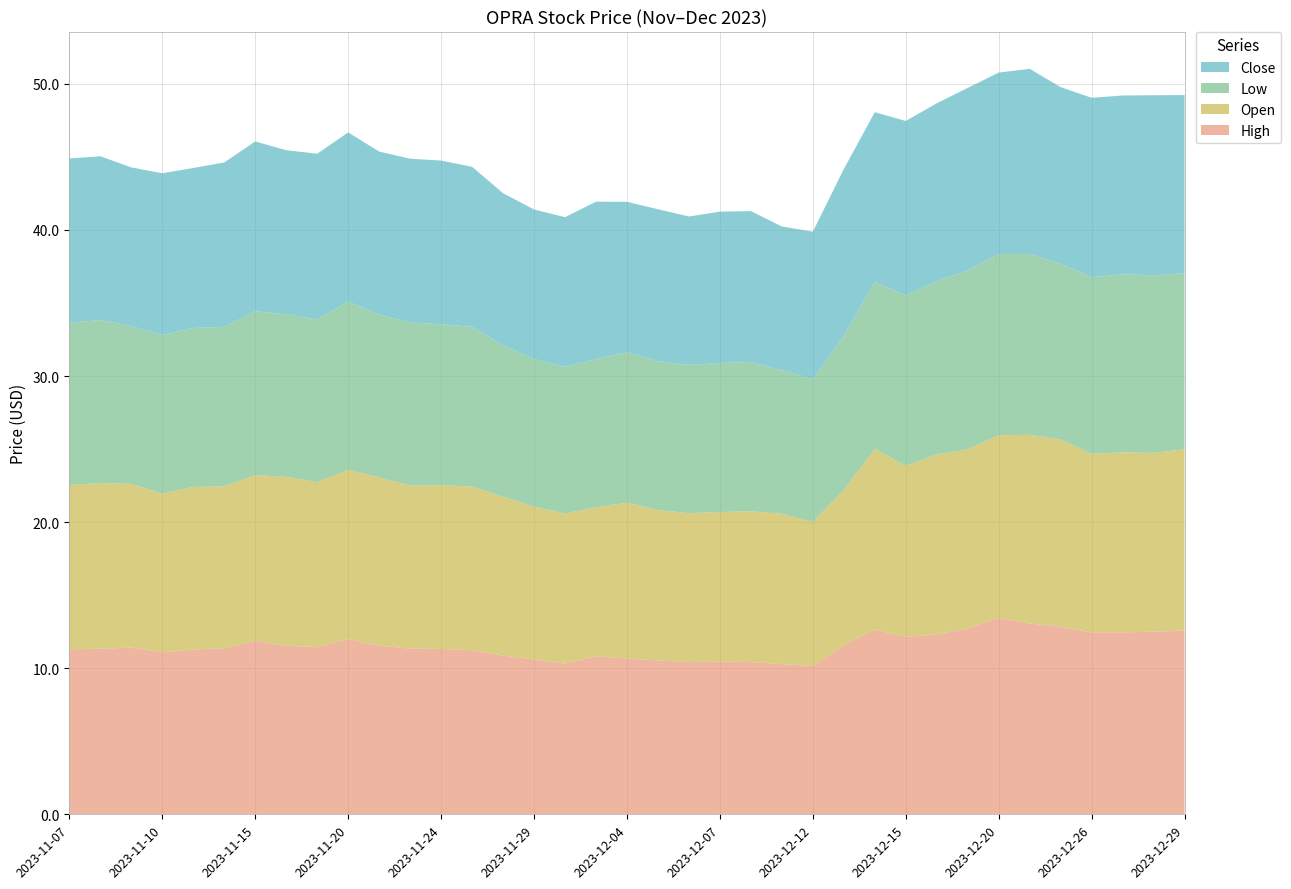

Reading left to right, list all the values displayed in this chart.

High: 11.3	11.3	11.4	11.1	11.3	11.4	11.9	11.5	11.4	12.0	11.5	11.3	11.3	11.2	10.9	10.6	10.3	10.8	10.7	10.5	10.4	10.5	10.4	10.3	10.1	11.6	12.6	12.1	12.3	12.7	13.4	13.1	12.8	12.5	12.5	12.5	12.6
Open: 11.2	11.3	11.2	10.9	11.1	11.1	11.3	11.5	11.3	11.6	11.5	11.2	11.2	11.2	10.9	10.5	10.3	10.2	10.7	10.3	10.2	10.2	10.3	10.3	9.9	10.6	12.4	11.7	12.3	12.3	12.5	12.9	12.8	12.2	12.3	12.2	12.4
Low: 11.1	11.2	10.8	10.9	10.9	10.9	11.2	11.1	11.1	11.5	11.1	11.2	11.0	10.9	10.4	10.1	10.0	10.1	10.3	10.2	10.1	10.2	10.2	9.8	9.8	10.5	11.4	11.7	11.9	12.3	12.4	12.4	12.0	12.1	12.2	12.2	12.0
Close: 11.2	11.2	10.9	11.1	10.9	11.3	11.6	11.2	11.3	11.6	11.2	11.2	11.2	10.9	10.4	10.2	10.2	10.8	10.3	10.4	10.2	10.4	10.3	9.8	10.1	11.4	11.6	11.9	12.2	12.5	12.4	12.7	12.1	12.3	12.2	12.3	12.2